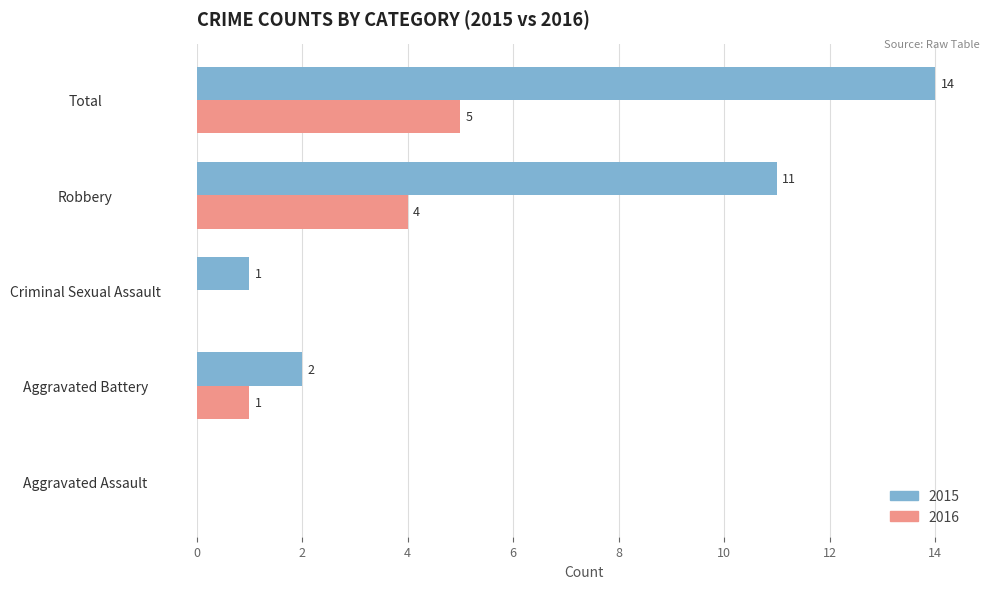

What are all the series names shown in the legend?

2015, 2016